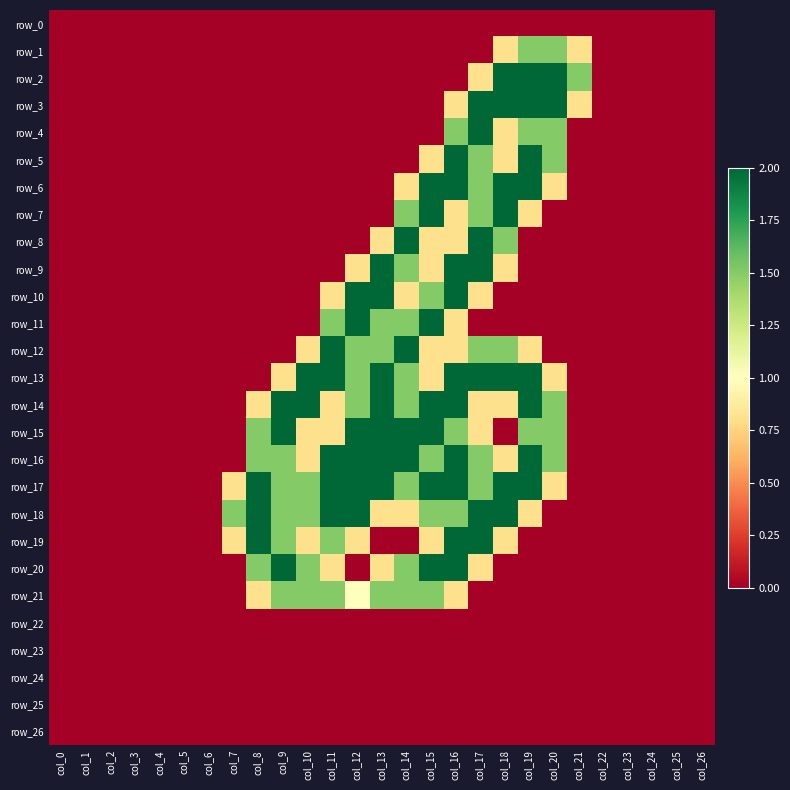

At col_26, list the series in order from largest to smallest.

row_0, row_1, row_2, row_3, row_4, row_5, row_6, row_7, row_8, row_9, row_10, row_11, row_12, row_13, row_14, row_15, row_16, row_17, row_18, row_19, row_20, row_21, row_22, row_23, row_24, row_25, row_26